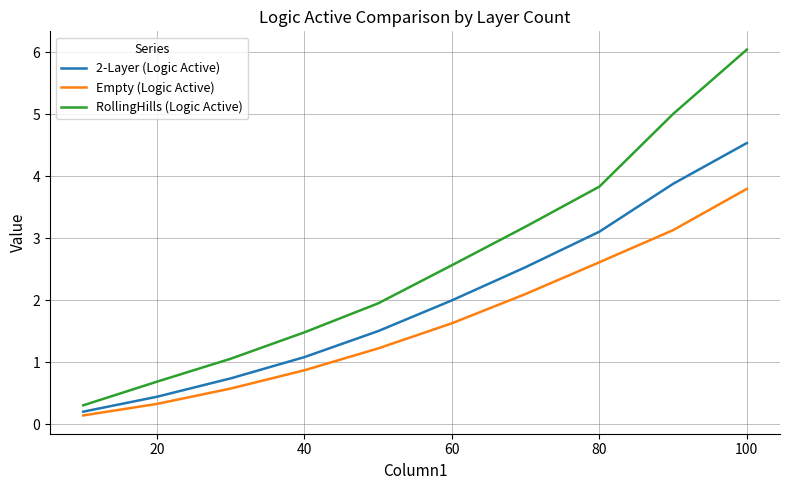

Is this an area chart (filled region under the line)?

No